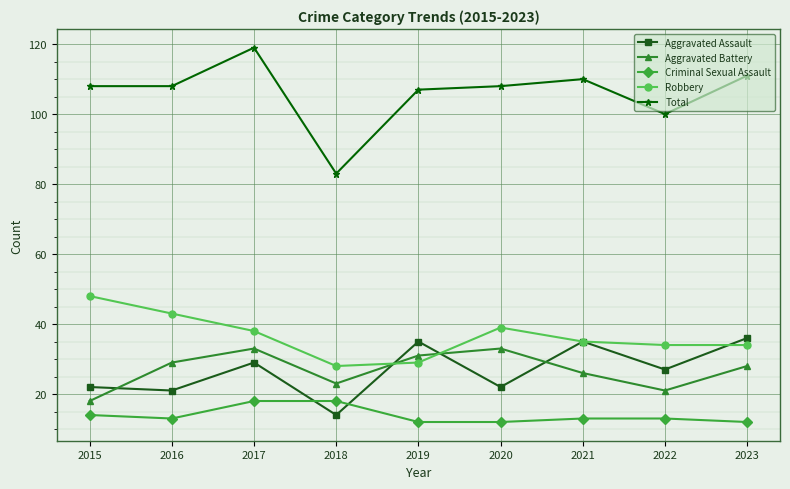

True or false: Aggravated Assault has more than 0 interior local peaks.

True